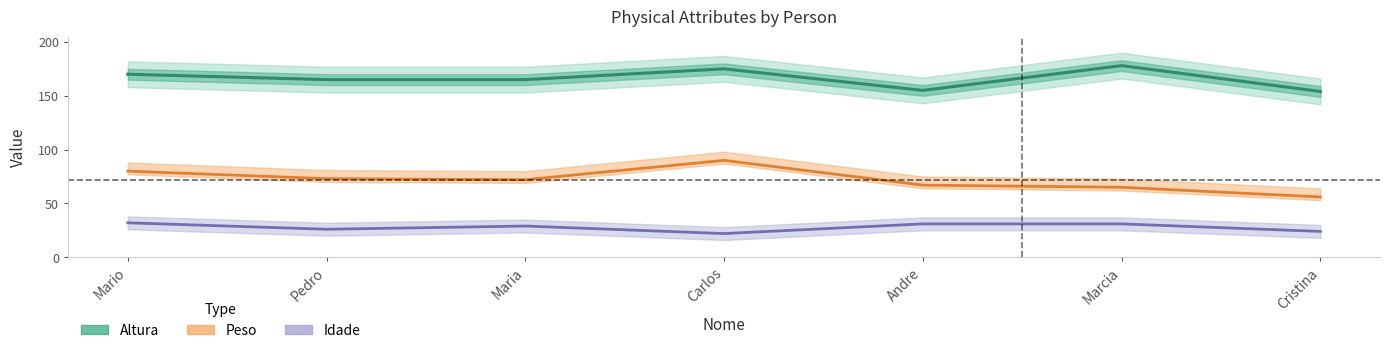

Reading right to left, what are all the values shown in this chart?

Altura: 154	178	155	175	165	165	170
Peso: 56	65	67	90	72	73	80
Idade: 24	31	31	22	29	26	32